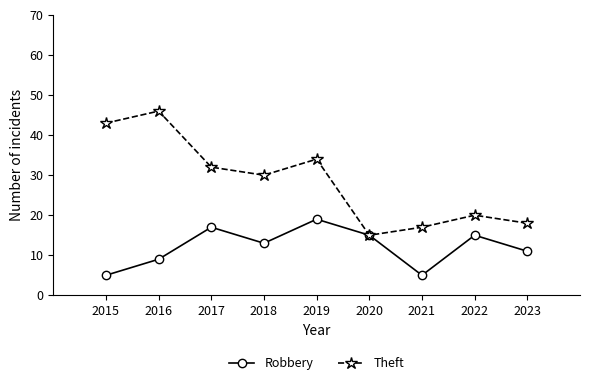

Which series has the widest spread of values?

Theft